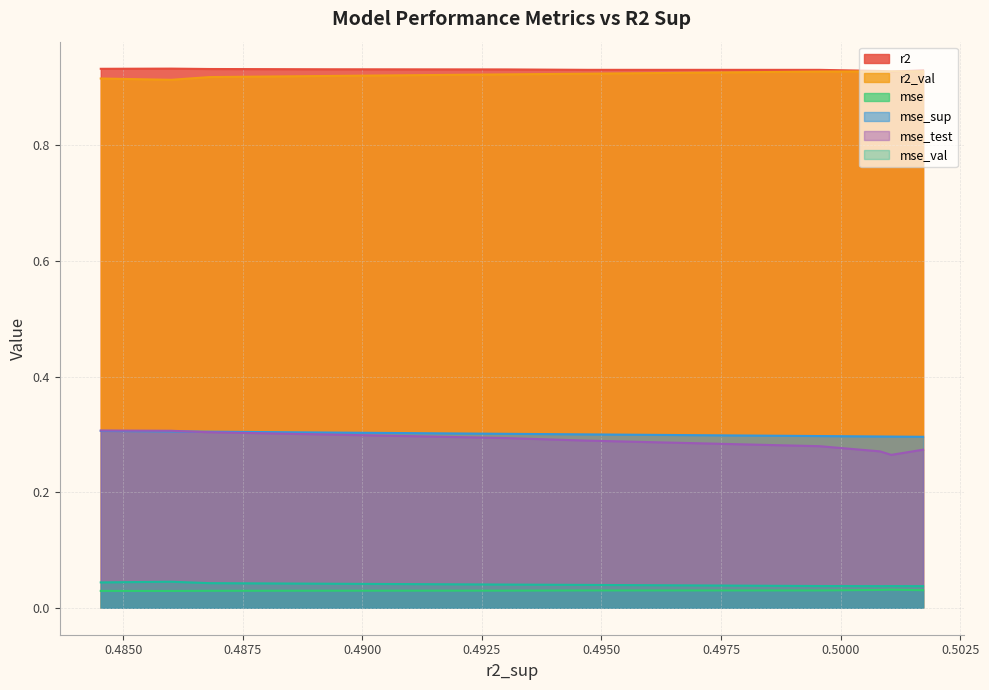

After their last crossing, which series has the higher values: mse_sup or mse_test?

mse_sup